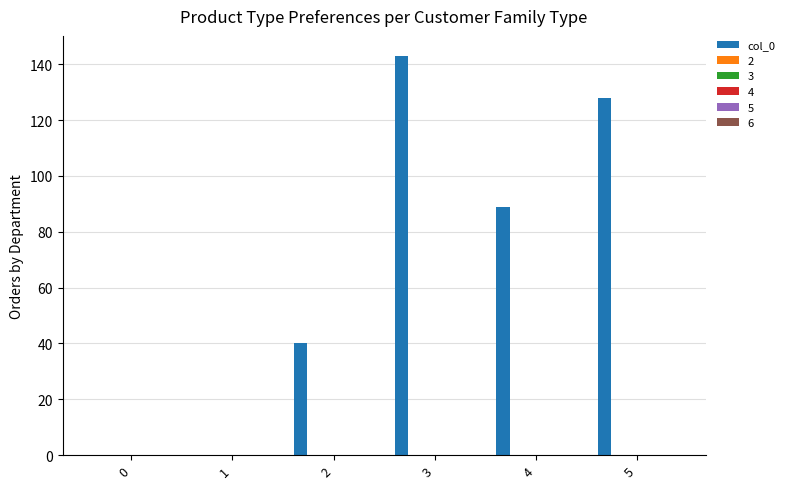

What is the average value?

67